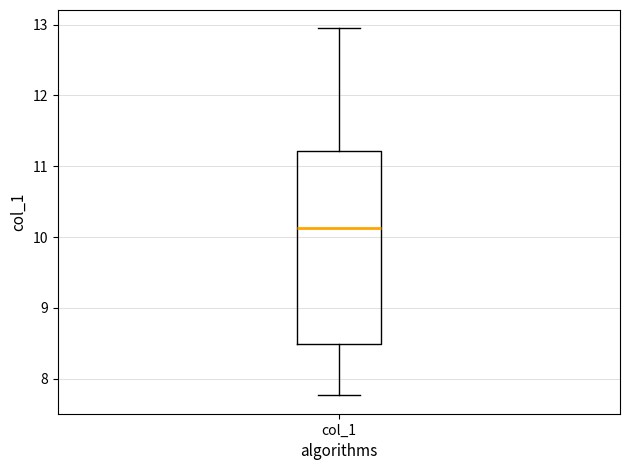

Where does the upper whisker of the box for col_1 end on the y-axis? The values are not printed on the chart, so give them approximately, as read against the axis.

12.9